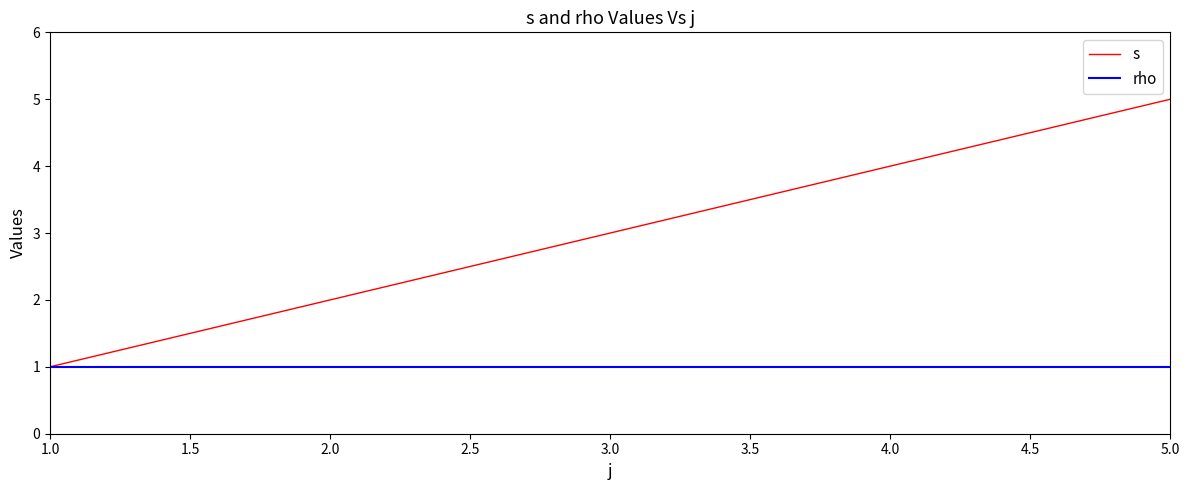

Which category has the lowest value in the s series?

1.0